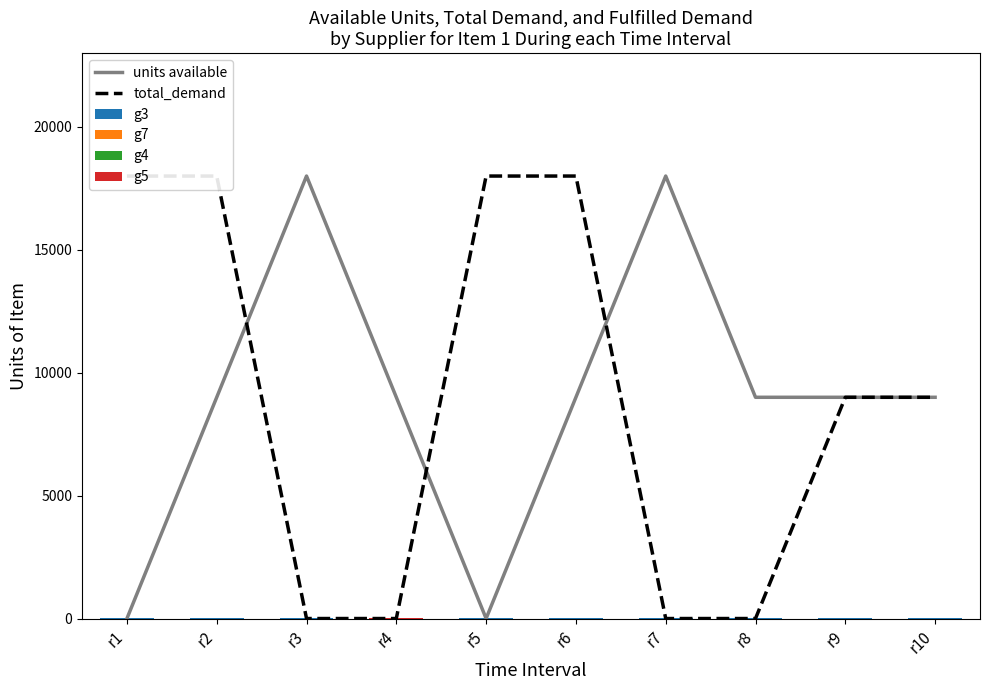

What is the difference between the g5 values at r5 and r6?

5